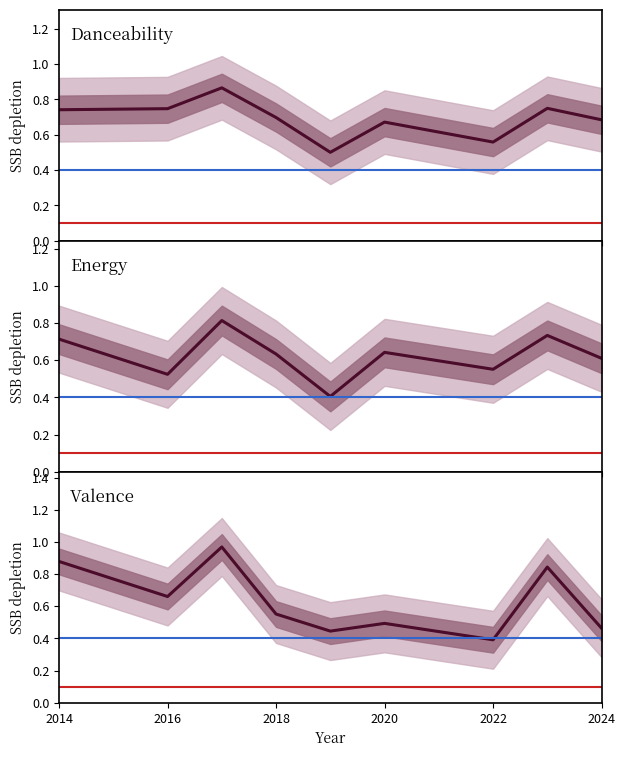

At how many categories does at least one series exceed 0?

9